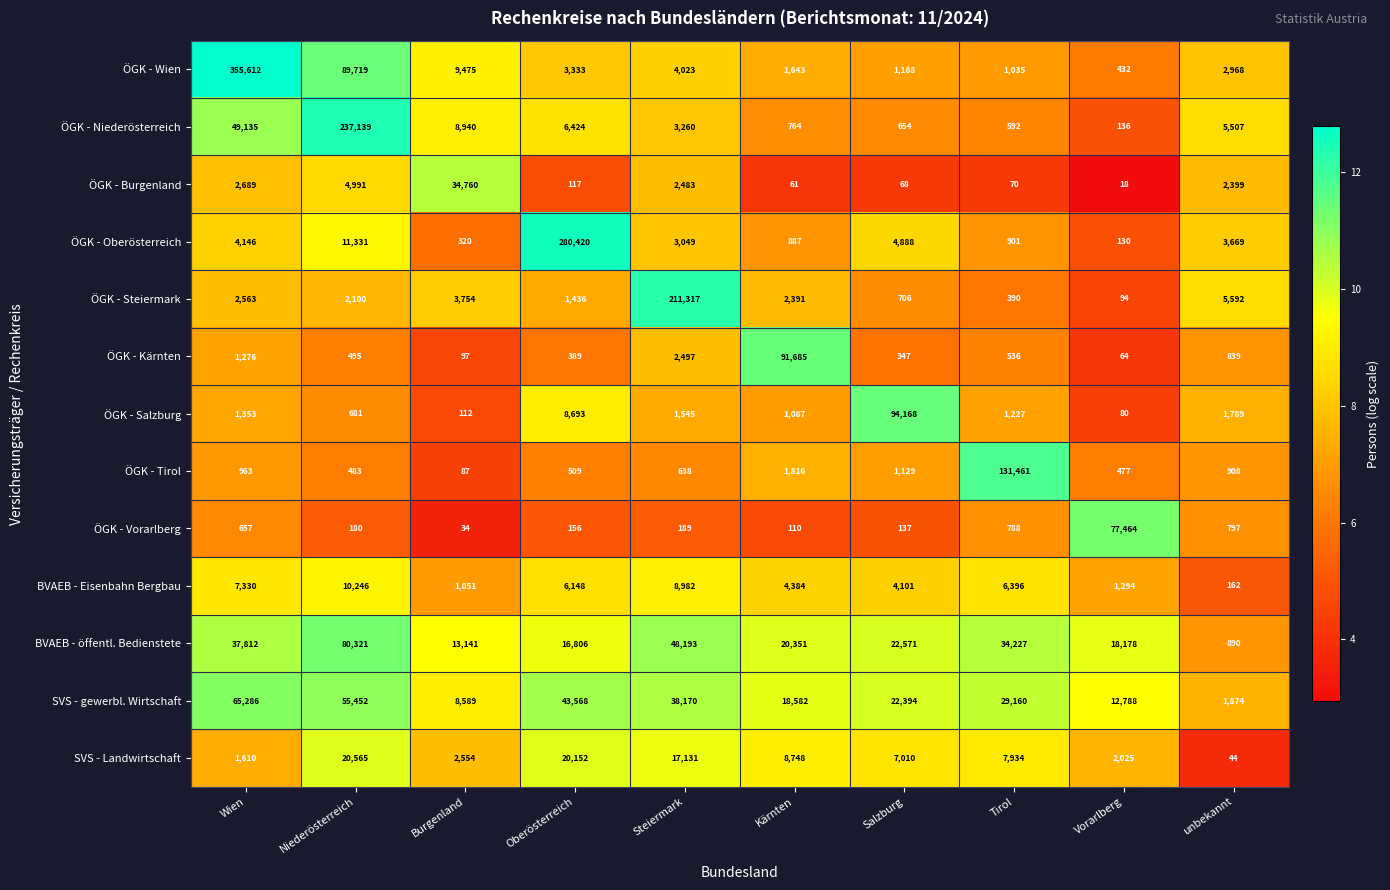

What is the spread (max minus min) of values at Tirol?

131391